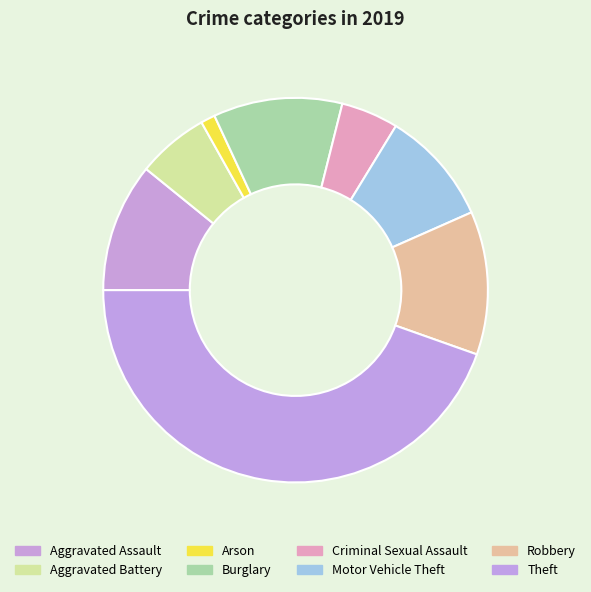

Does any single category account for the majority?

No